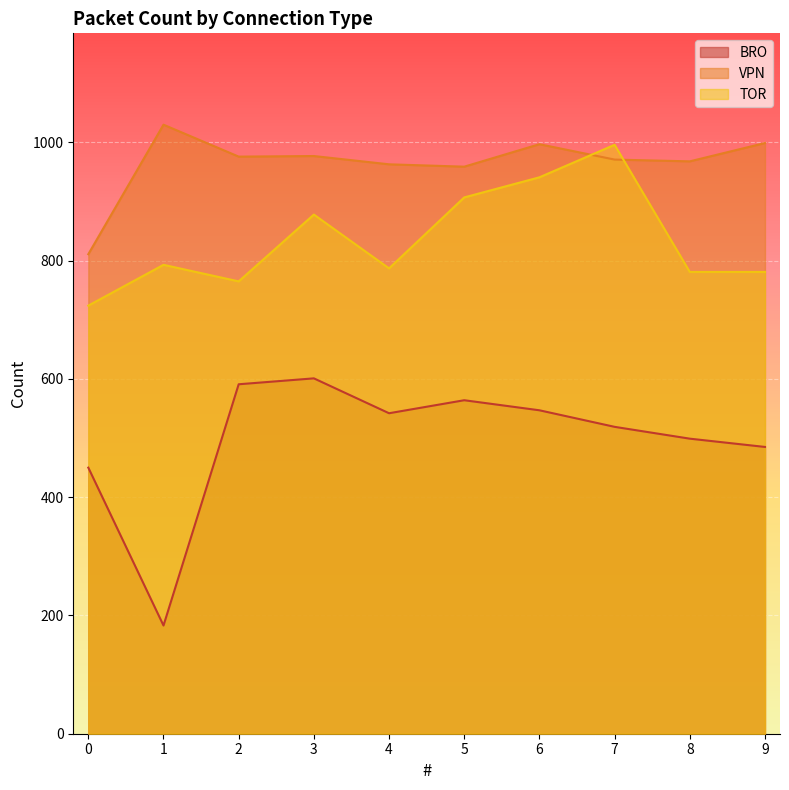

Which has a higher value, 8 or 5?

5